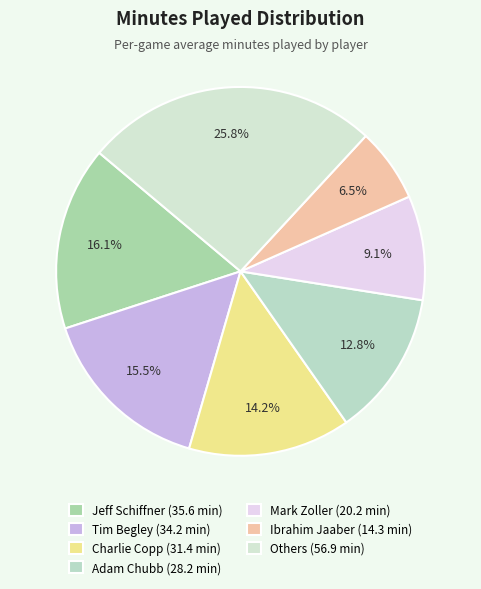

How many slices are in this pie chart?

7